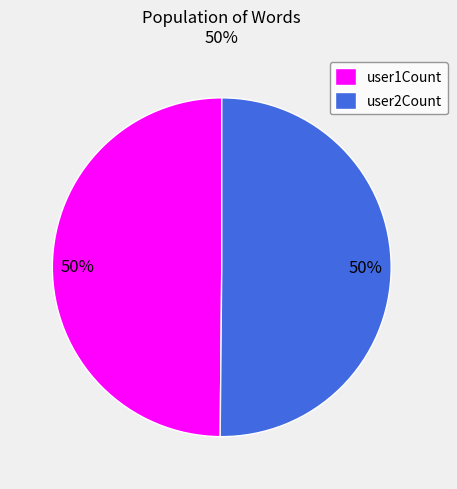

Combined, do user1Count and user2Count account for over 50%?

Yes